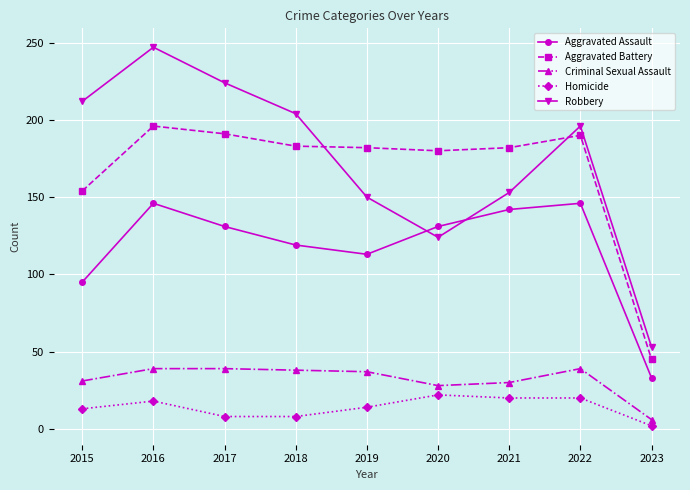

Read the Homicide value at 2018.

8